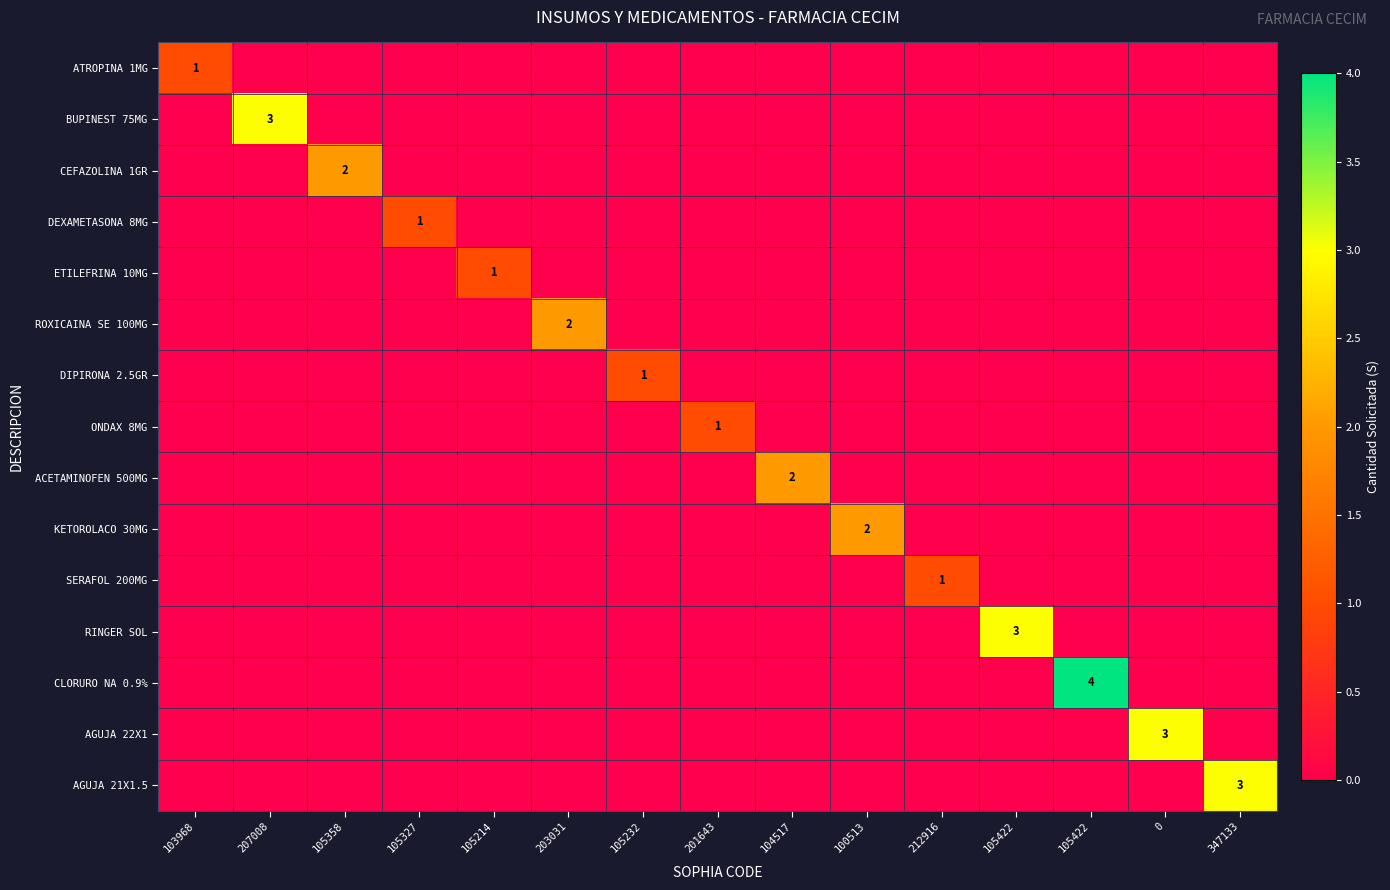

The ACETAMINOFEN 500MG series shows -1 at 105214. True or false?

False